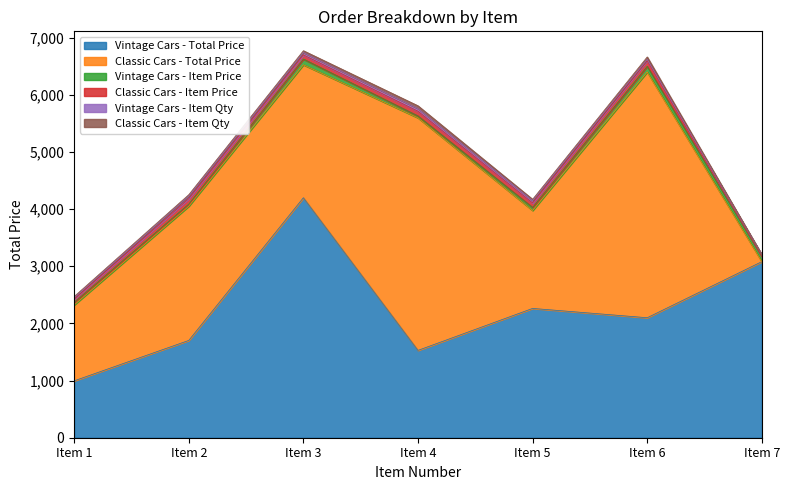

What is the difference between the Vintage Cars - Item Price values at Item 3 and Item 2?

62.2